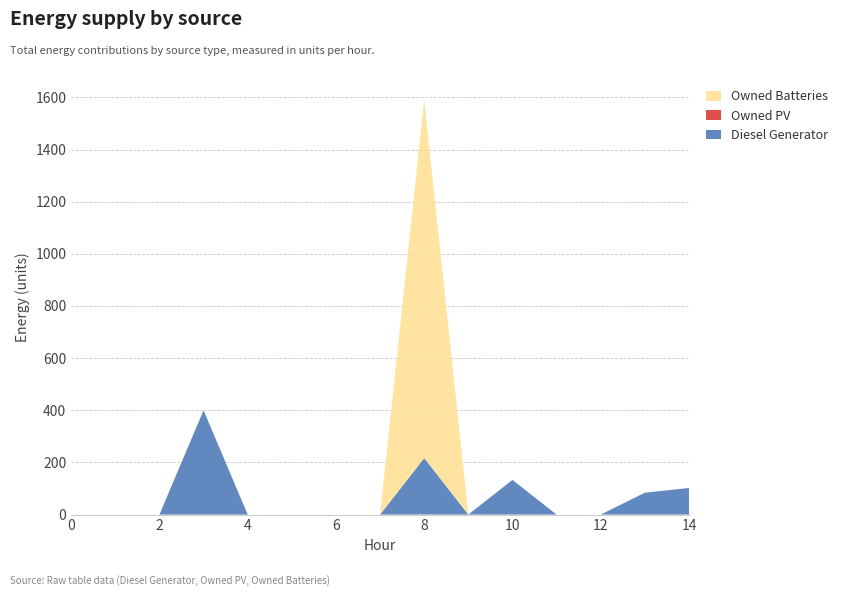

Reading left to right, extract all data points from this chart.

Diesel Generator: 0	0	0	400	0	0	0	0	217	0	133	0	0	84	102
Owned PV: 0	0	0	0	0	0	0	0	0	0	0	0	0	0	0
Owned Batteries: 0	0	0	0	0	0	0	0	1374	0	0	0	0	0	0